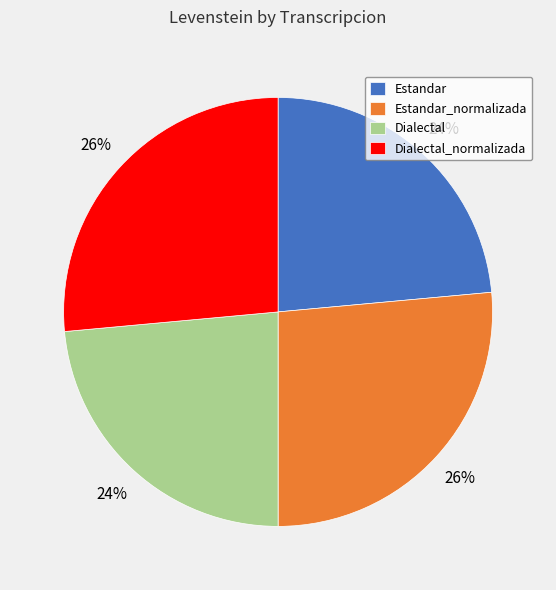

Is there a majority slice in this chart?

No